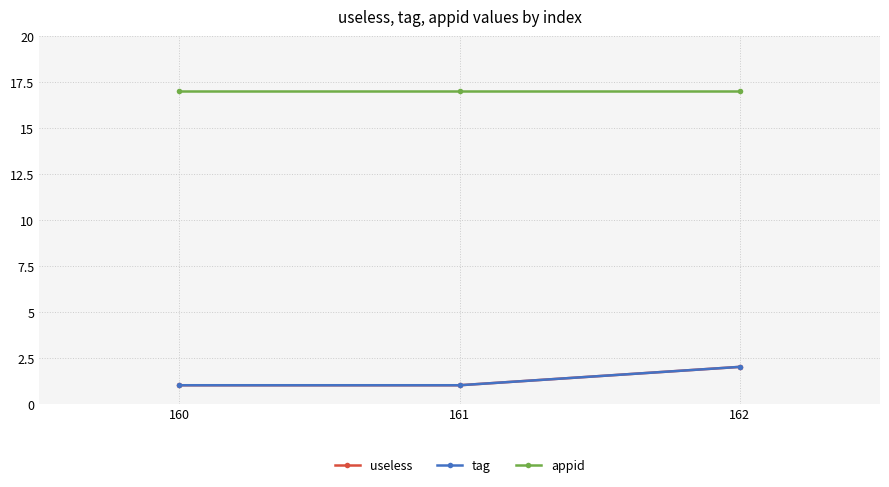

Read the useless value at 161.

1